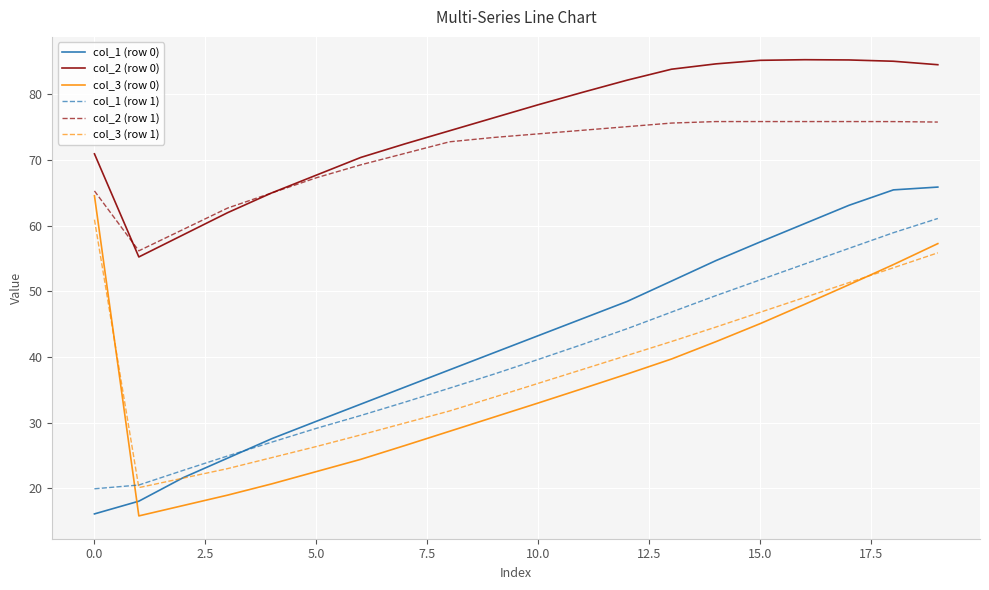

What is the minimum value shown in the chart?

15.8